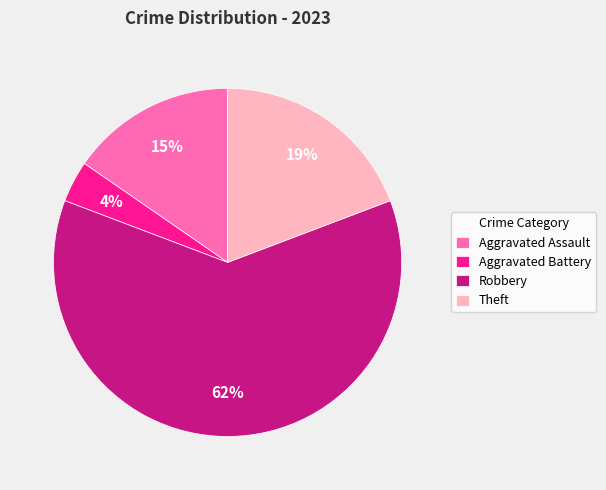

To the nearest percent, what is the combined percentage of Aggravated Assault and Aggravated Battery?

19%